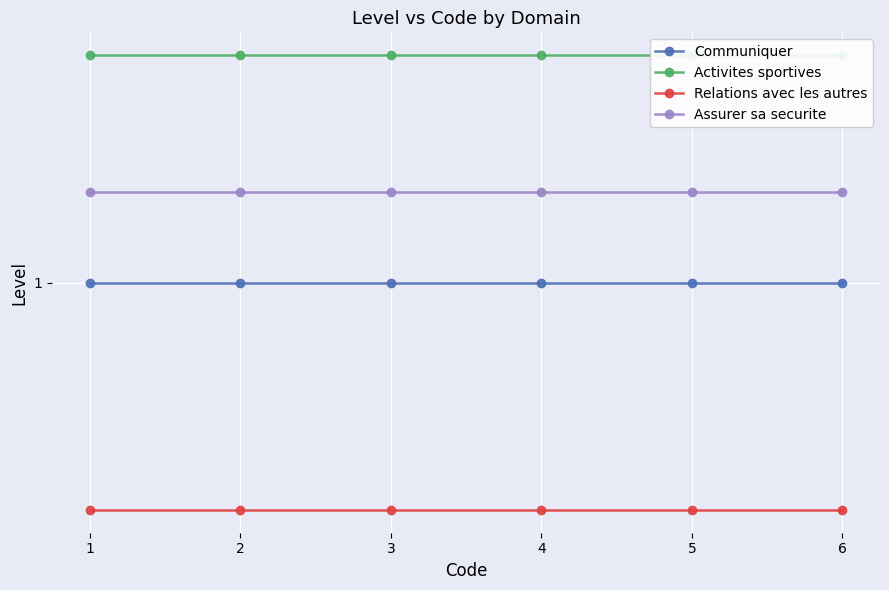

True or false: Assurer sa securite and Activites sportives cross at least once.

False